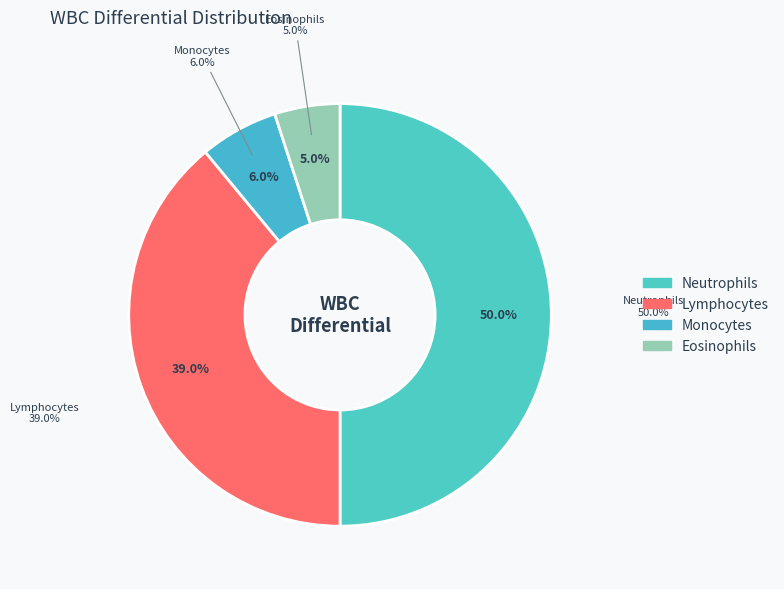

True or false: Monocytes accounts for 19% of the total.

False